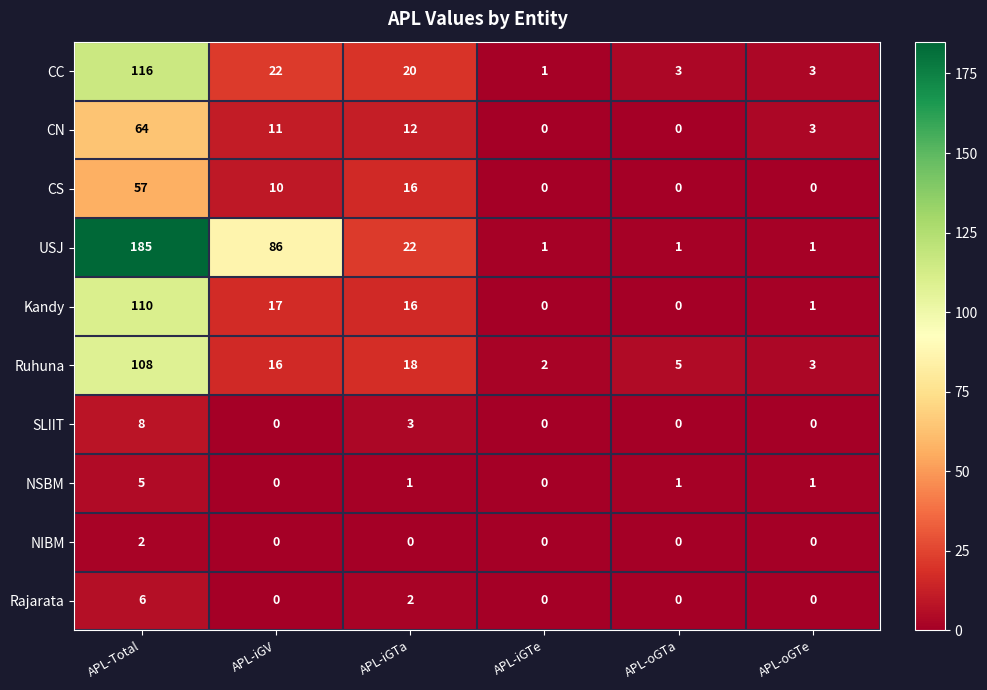

Where is CC nearest to the value 58?

APL-iGV